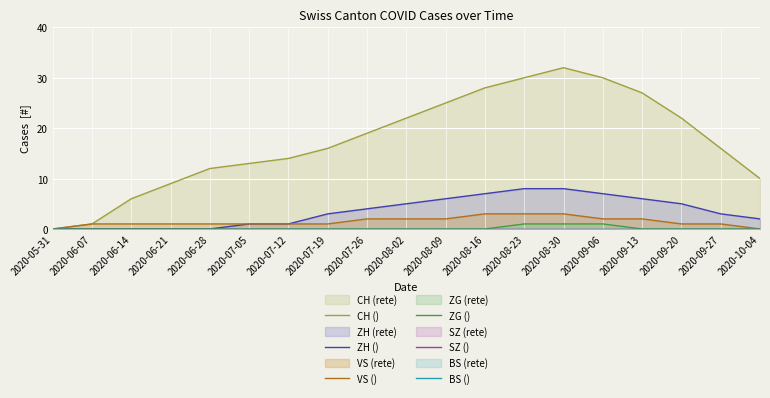

Is the value of SZ () at 2020-08-23 greater than the value of VS () at 2020-06-21?

No